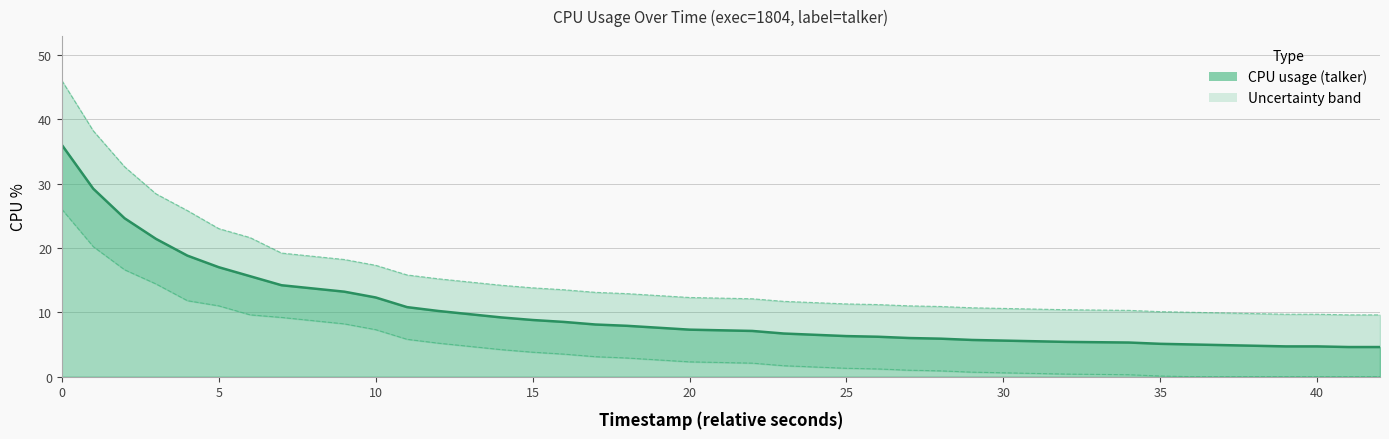

How many positive values does the cpu_lower series have?

33